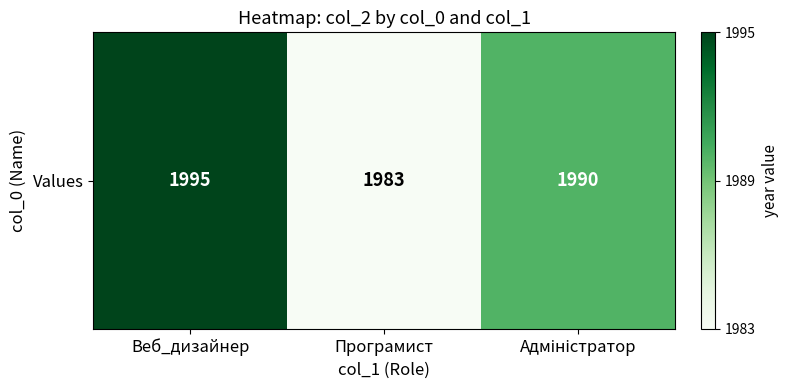

What is the change in value from Веб_дизайнер to Адміністратор?

-0.4